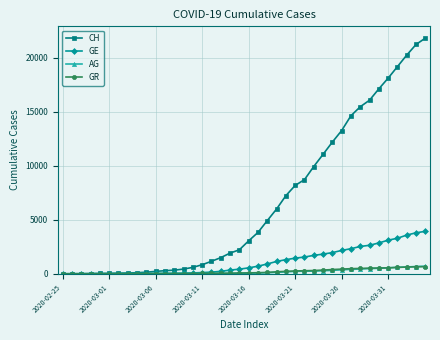

At how many categories does at least one series exceed 6956?

16